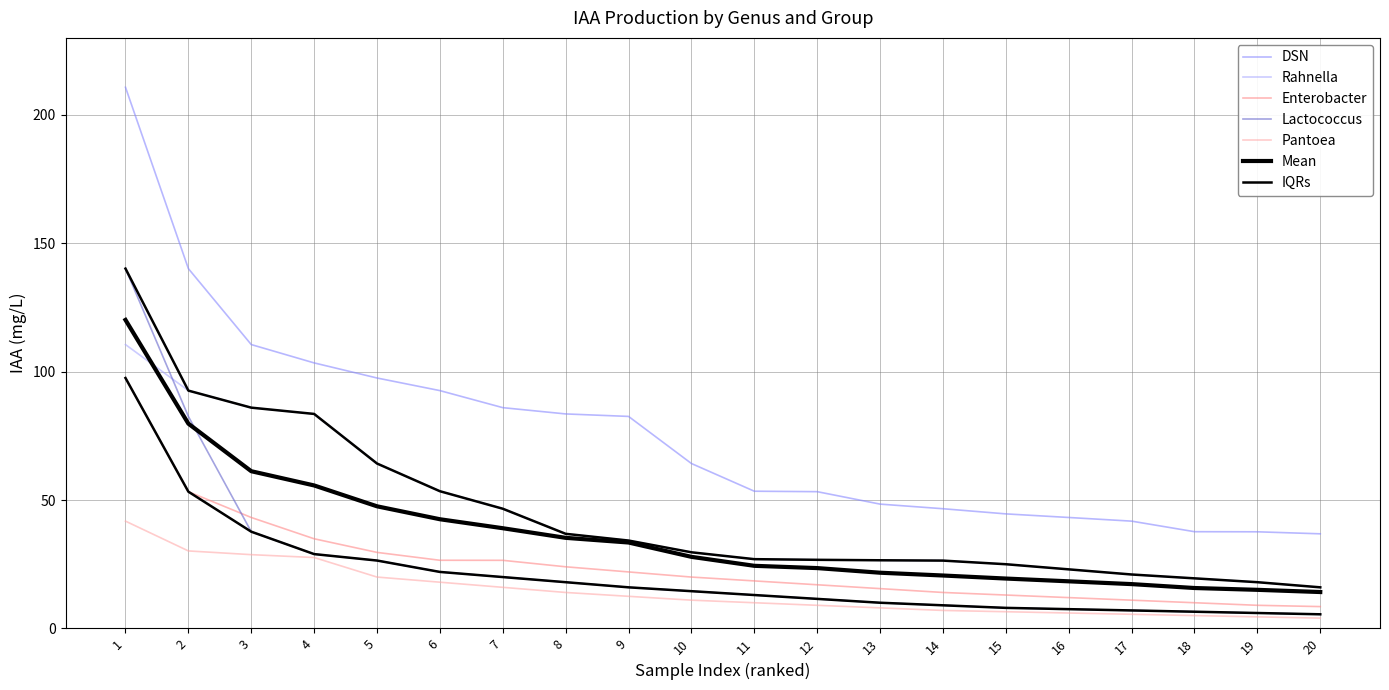

What is the difference between the second highest and second lowest values in the Pantoea series?

25.7